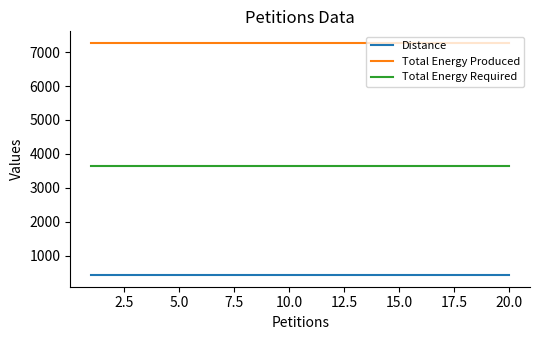

What is the smallest value displayed?

432